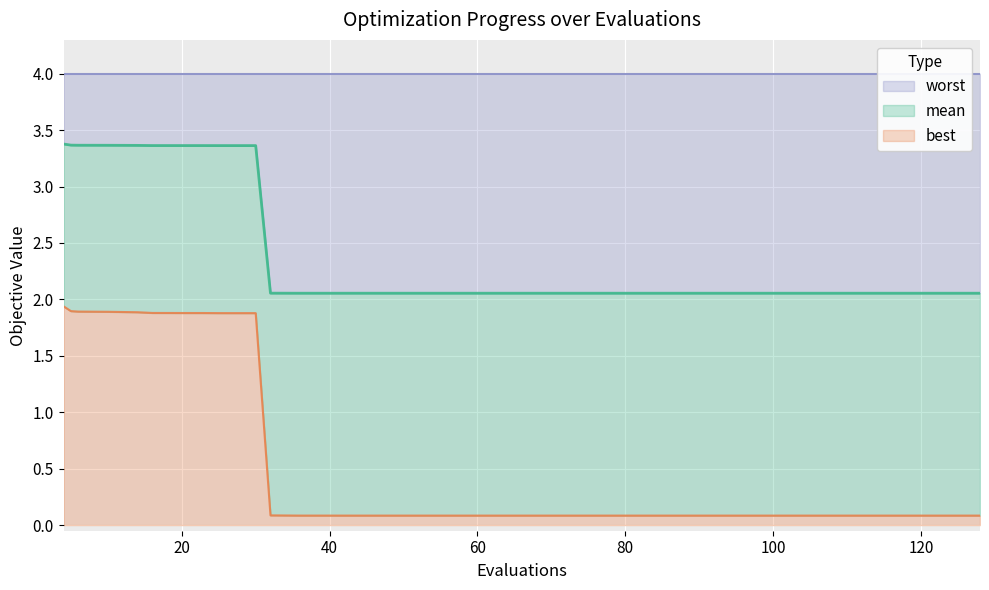

At how many categories does at least one series exceed 2?

40